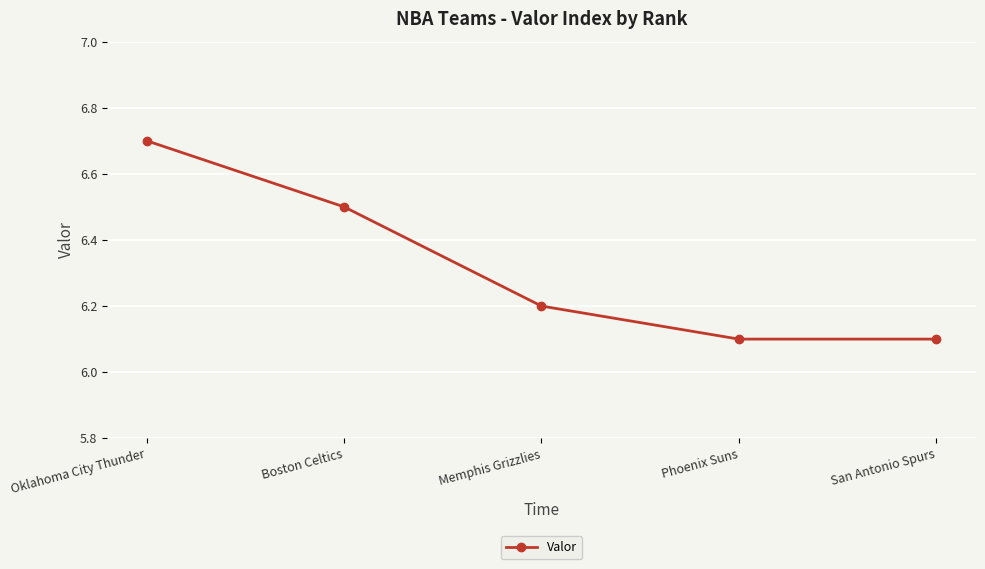

Is this an area chart (filled region under the line)?

No